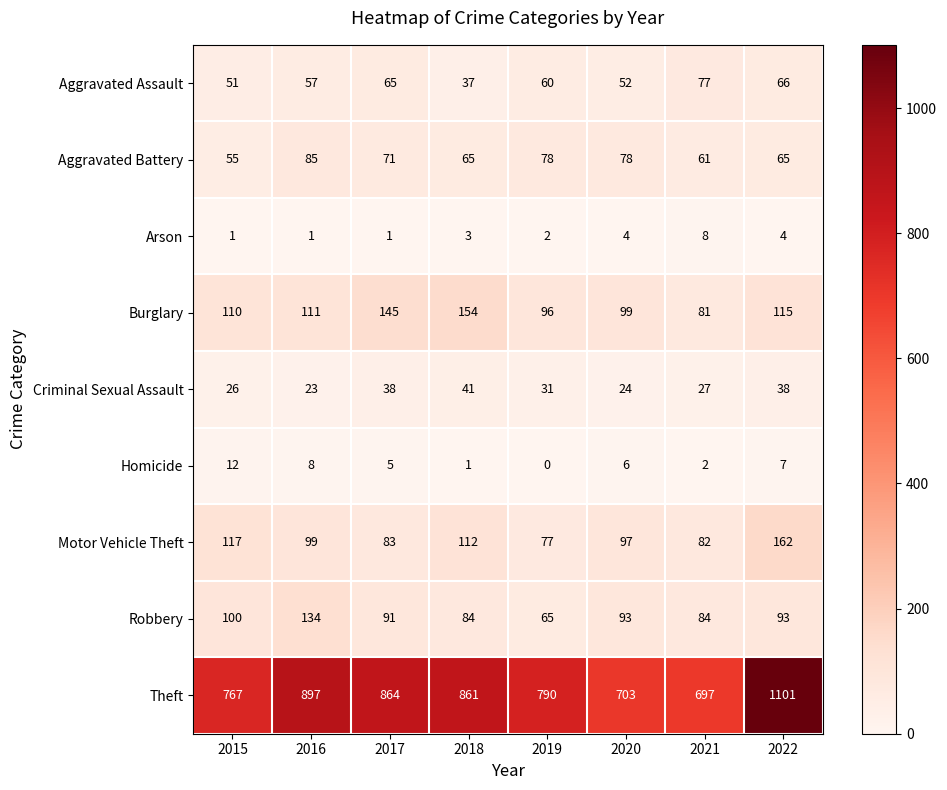

Which category has the lowest value in the Aggravated Battery series?

2015